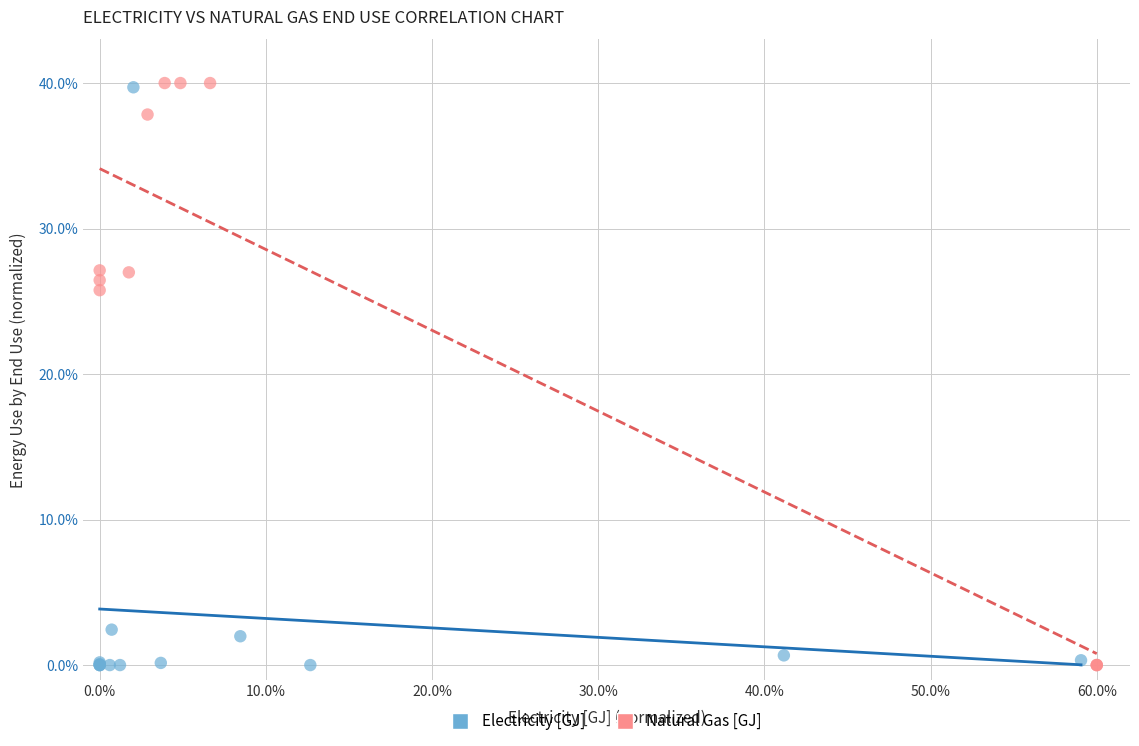

Which series has the largest Y range (max minus min)?

Natural Gas [GJ]